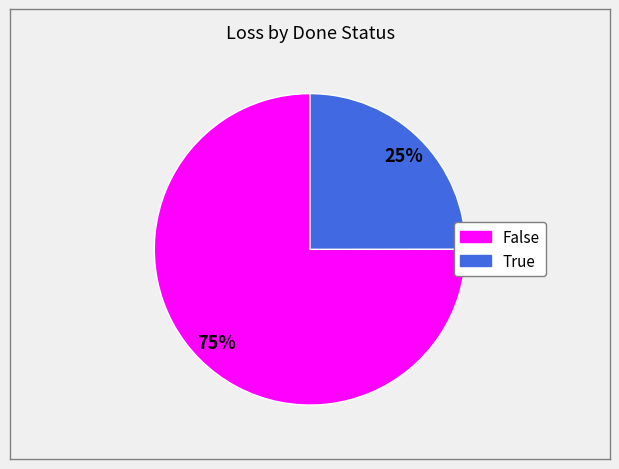

Is the sum of True and False greater than half?

Yes